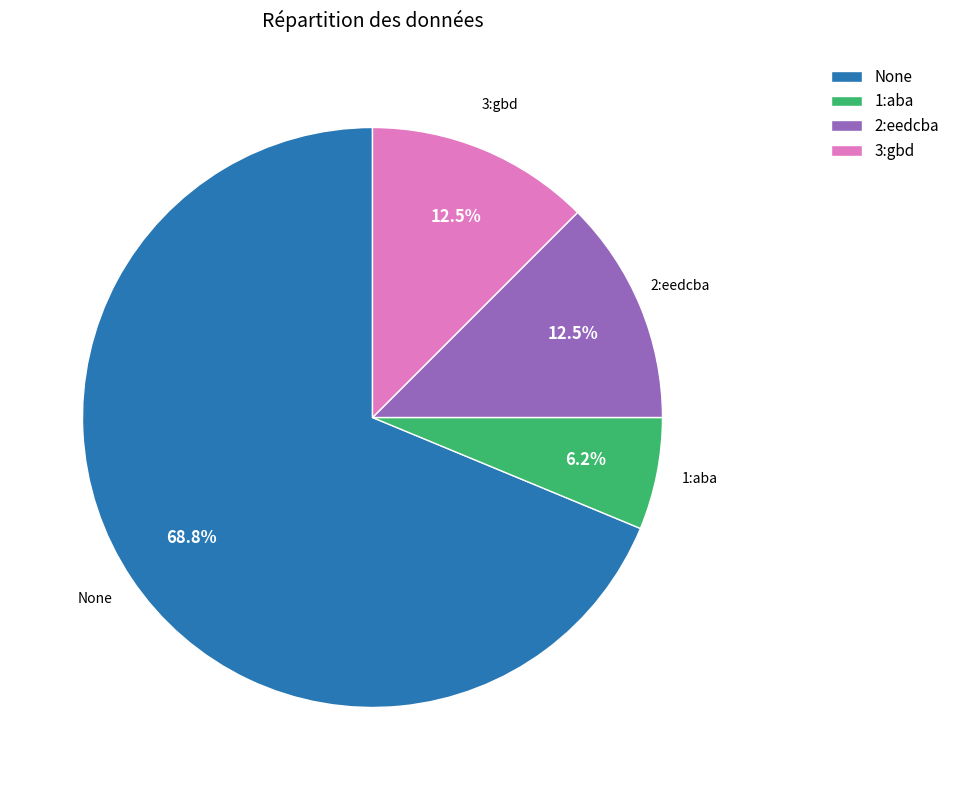

How many slices are in this pie chart?

4